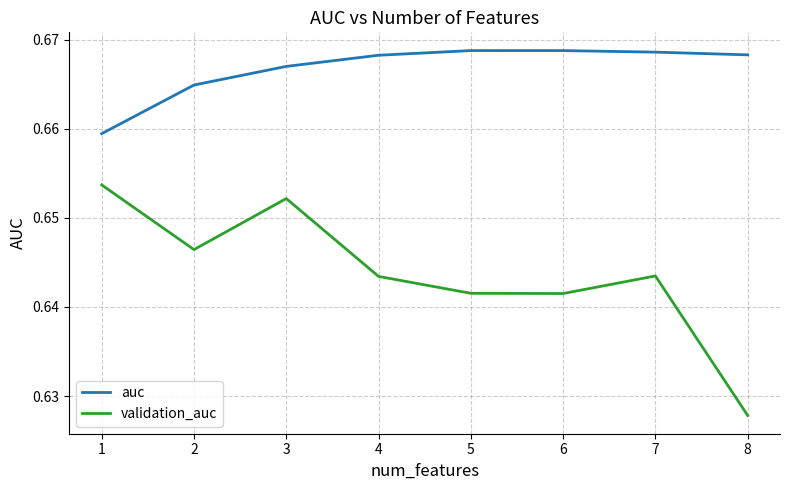

List the series in order of their overall mean, highest first.

auc, validation_auc